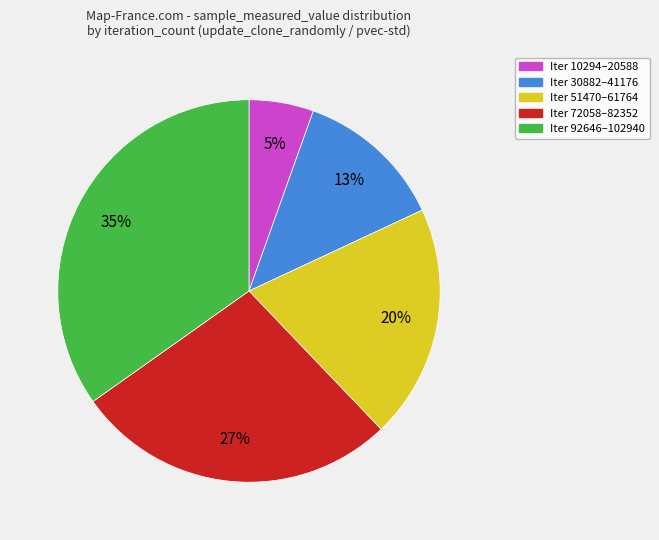

Is there a majority slice in this chart?

No